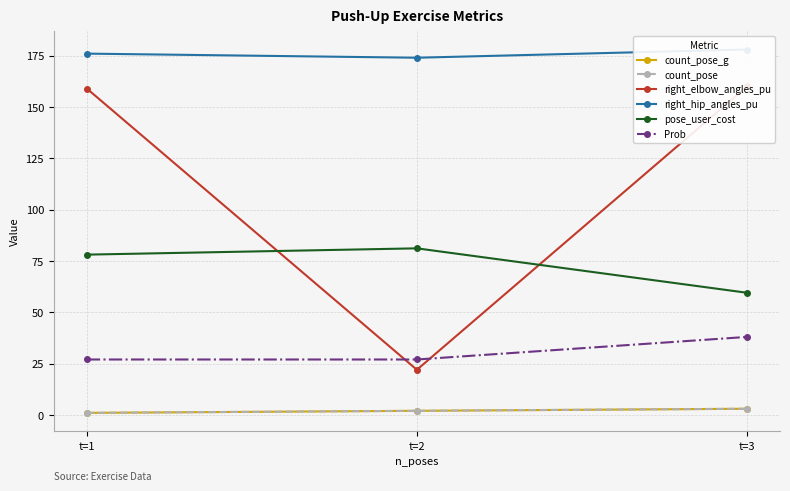

True or false: right_elbow_angles_pu has a value of 52.2 at t=1.

False